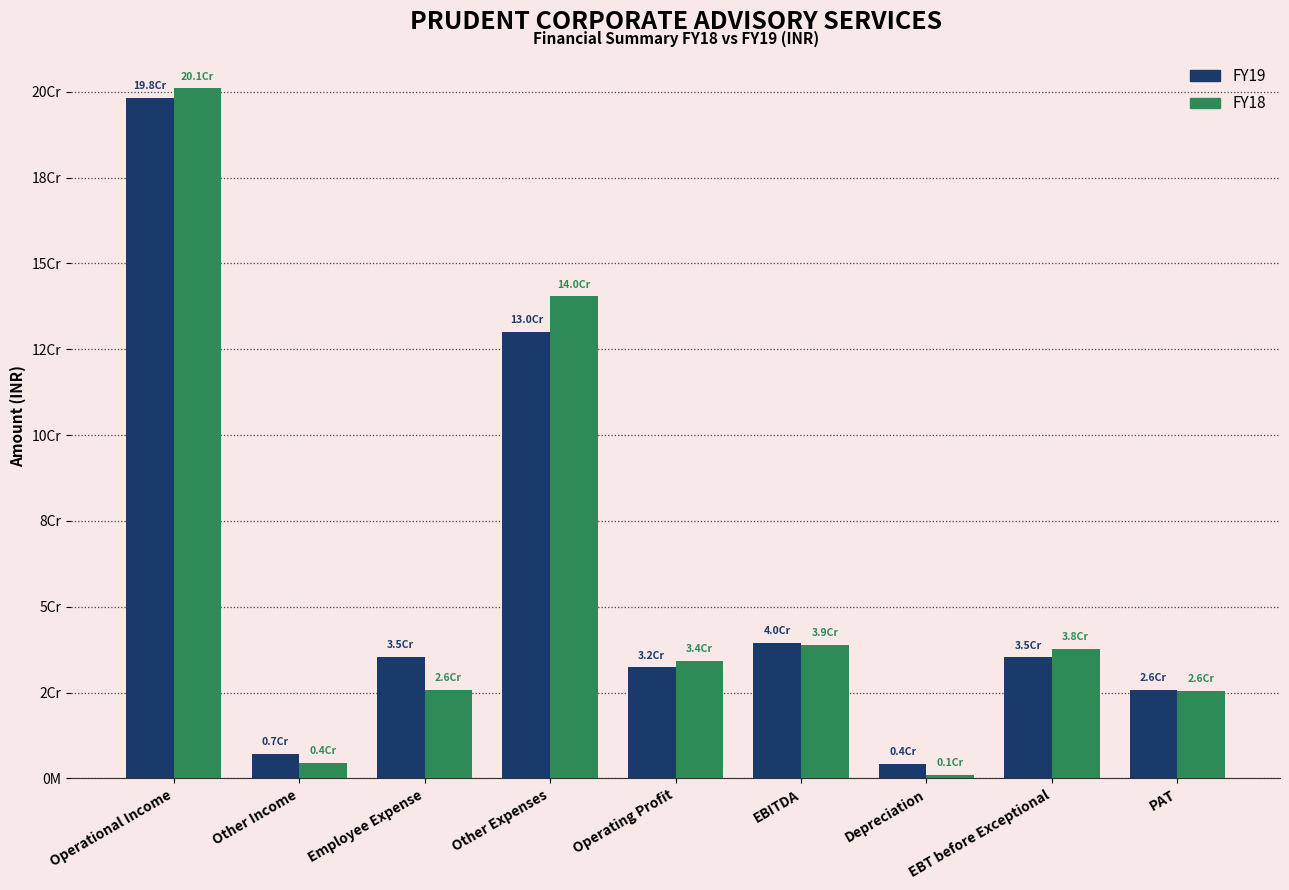

What are all the series names shown in the legend?

FY19, FY18